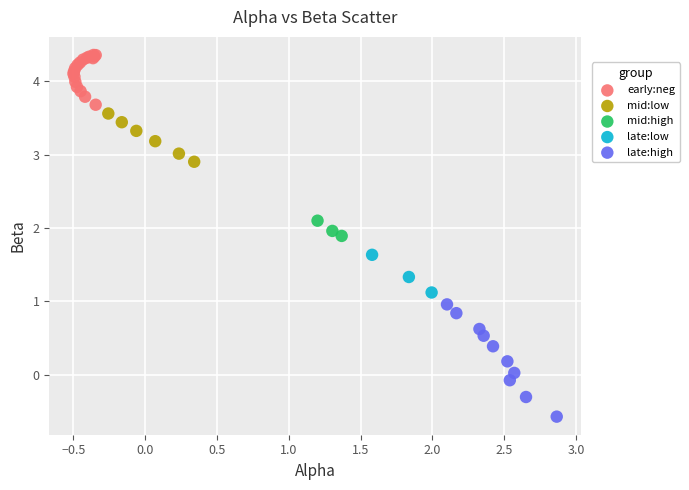

Which series contains the lowest Y value?

late:high